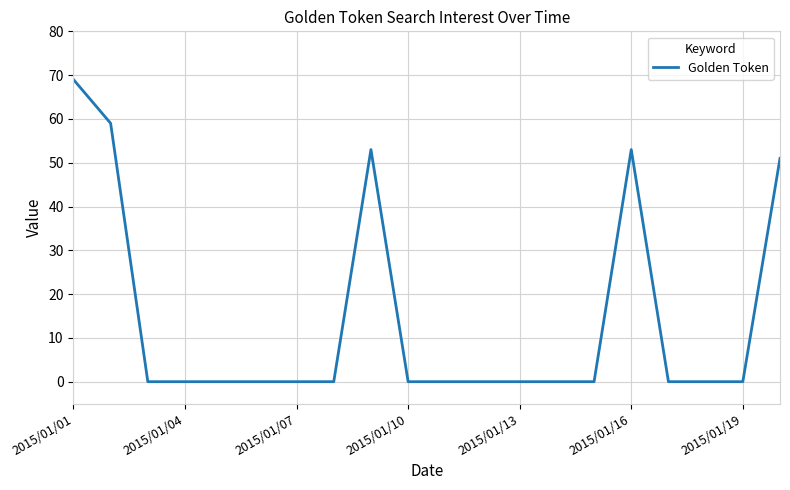

What is the greatest value displayed?

69